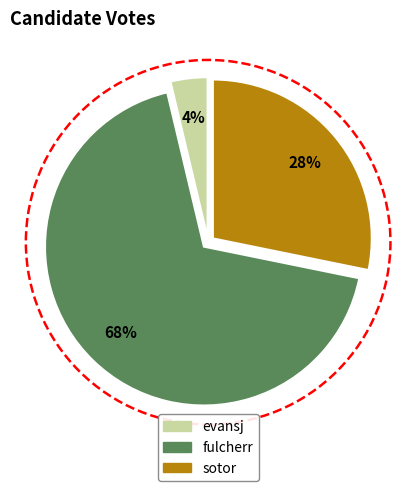

To the nearest percent, what portion does fulcherr represent?

68%